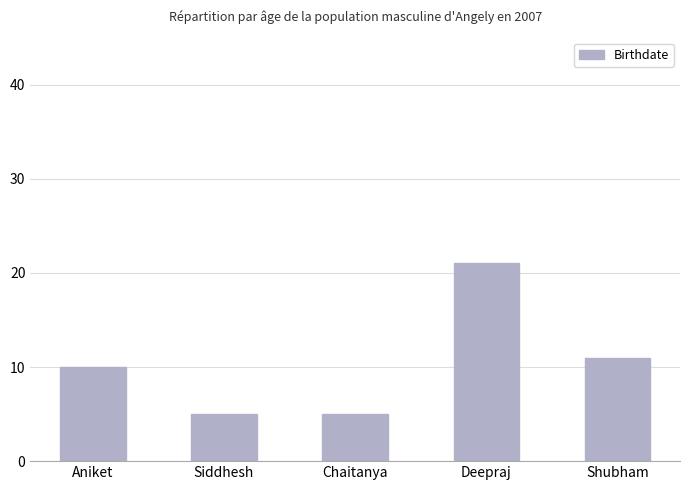

Reading right to left, list all the values displayed in this chart.

Shubham=11	Deepraj=21	Chaitanya=5	Siddhesh=5	Aniket=10